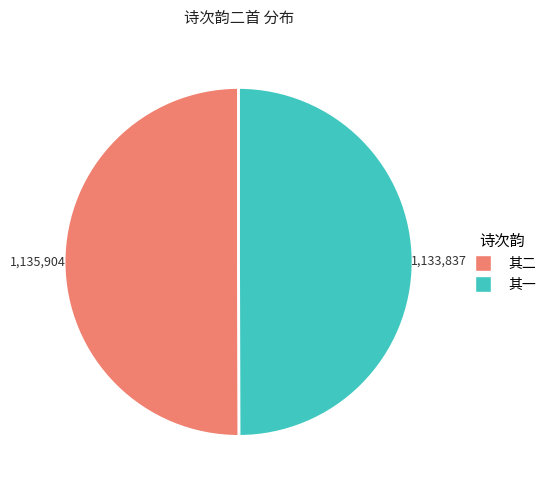

True or false: 其一 accounts for 58% of the total.

False